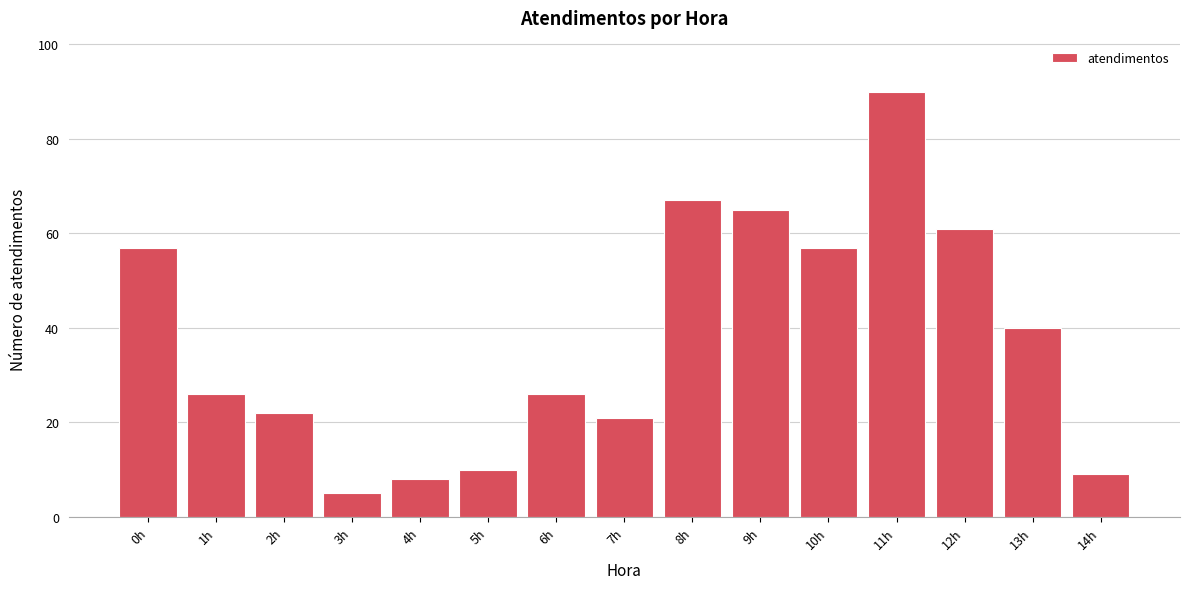

Reading right to left, list all the values displayed in this chart.

14h=9	13h=40	12h=61	11h=90	10h=57	9h=65	8h=67	7h=21	6h=26	5h=10	4h=8	3h=5	2h=22	1h=26	0h=57